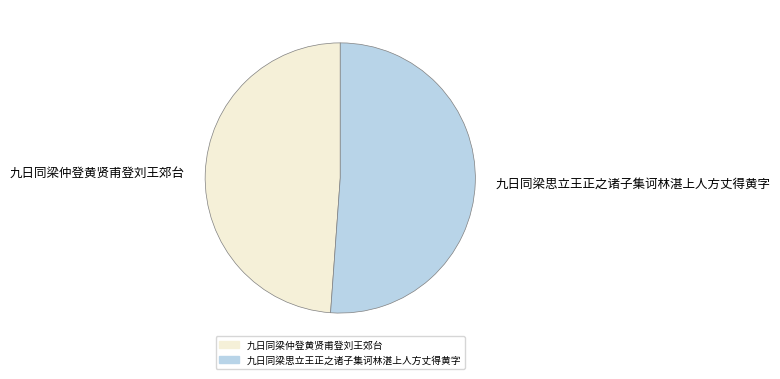

How many segments does this pie chart have?

2